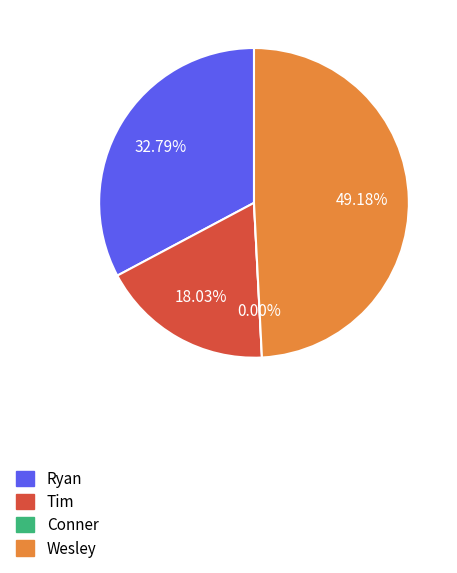

What is the total percentage of Tim and Conner?

18.0%